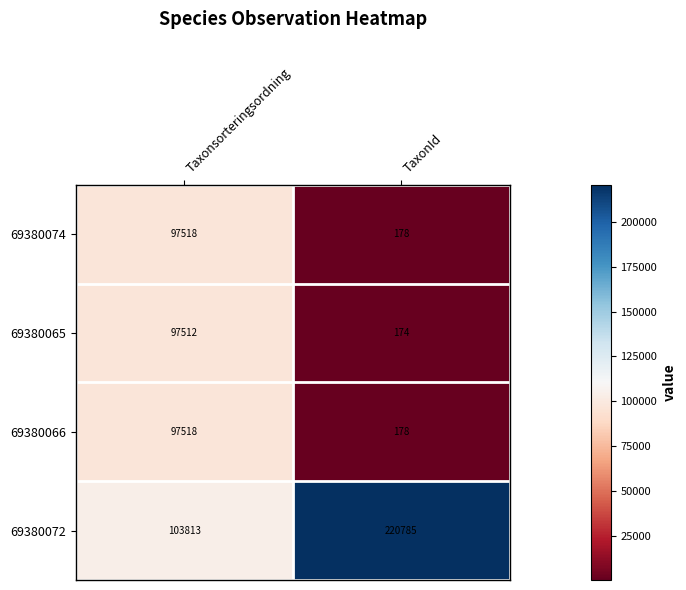

What is the minimum value shown in the chart?

174